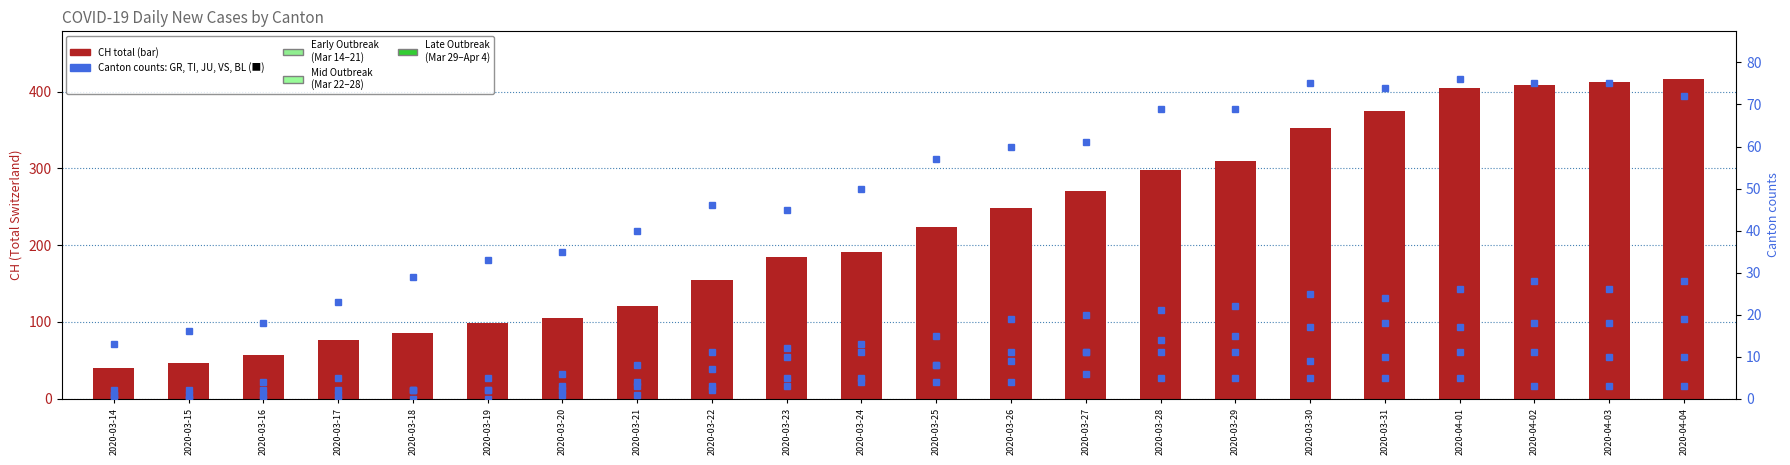

How many values in the JU series are below 3?

9